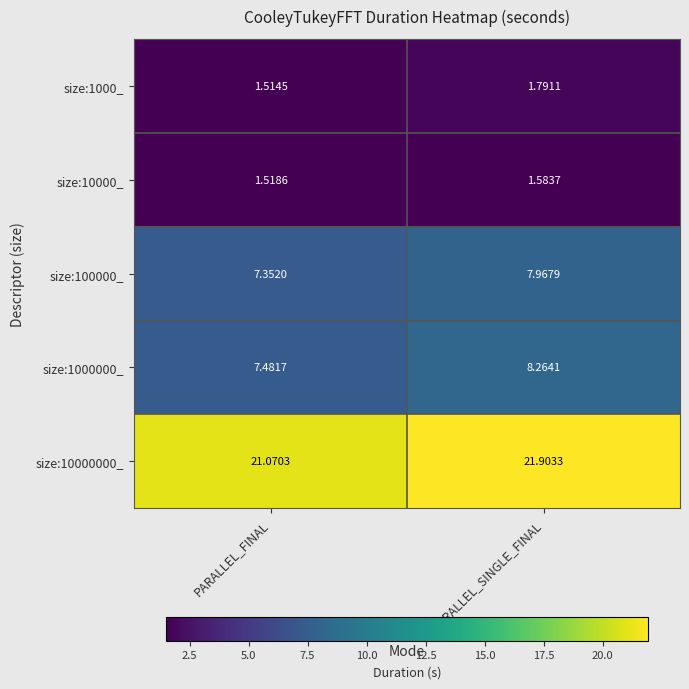

Which series has the largest total across all categories?

size:10000000_